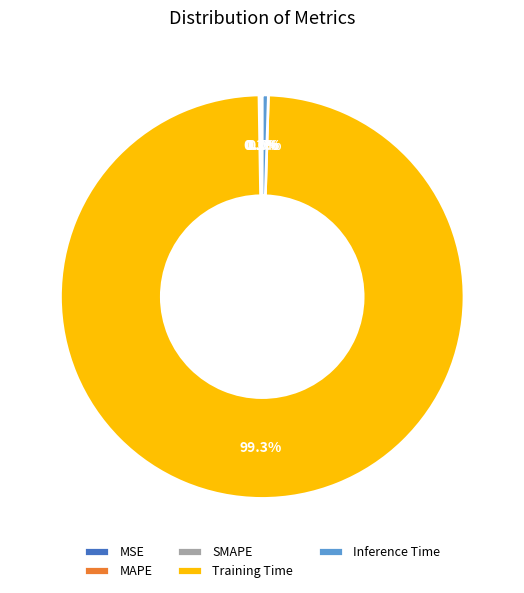

Which category has the biggest portion of the pie?

Training Time